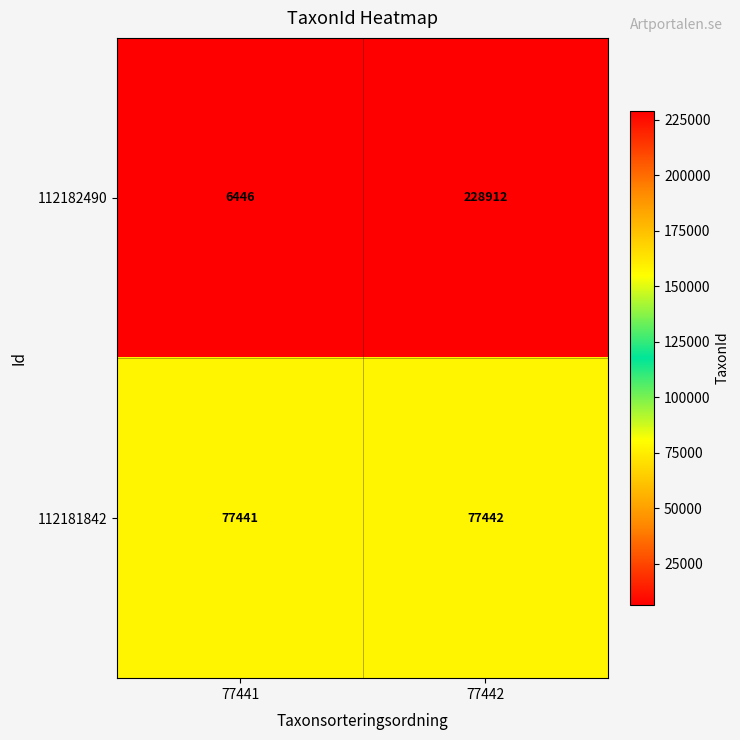

Which label corresponds to the smallest value in the chart?

77441